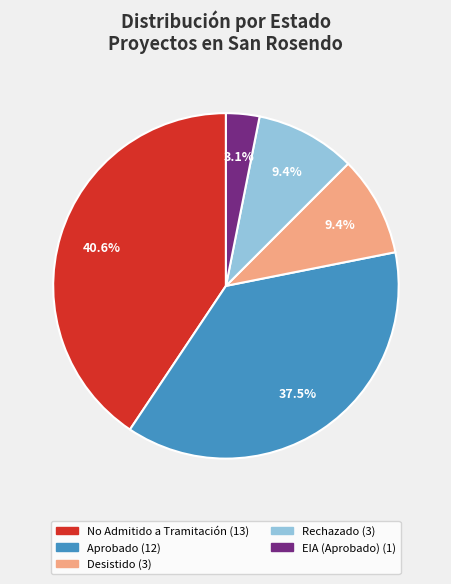

Is there a majority slice in this chart?

No